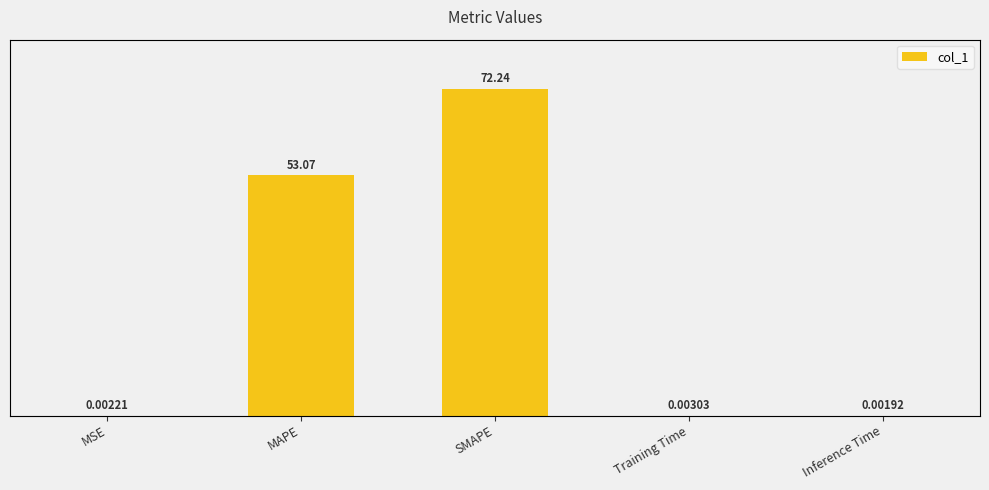

Are the bars horizontal?

No